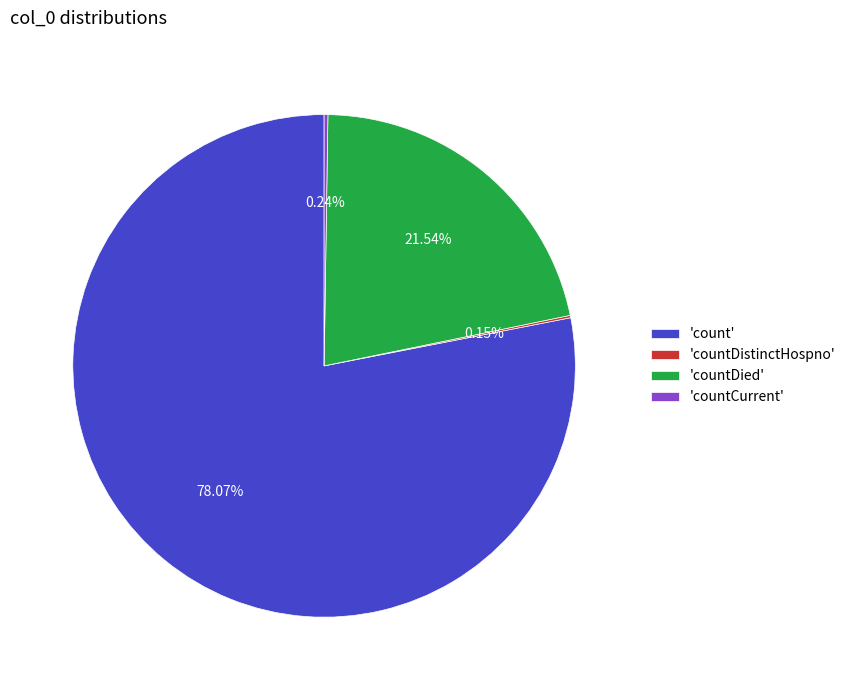

Which has a higher value, 'countDied' or 'count'?

'count'